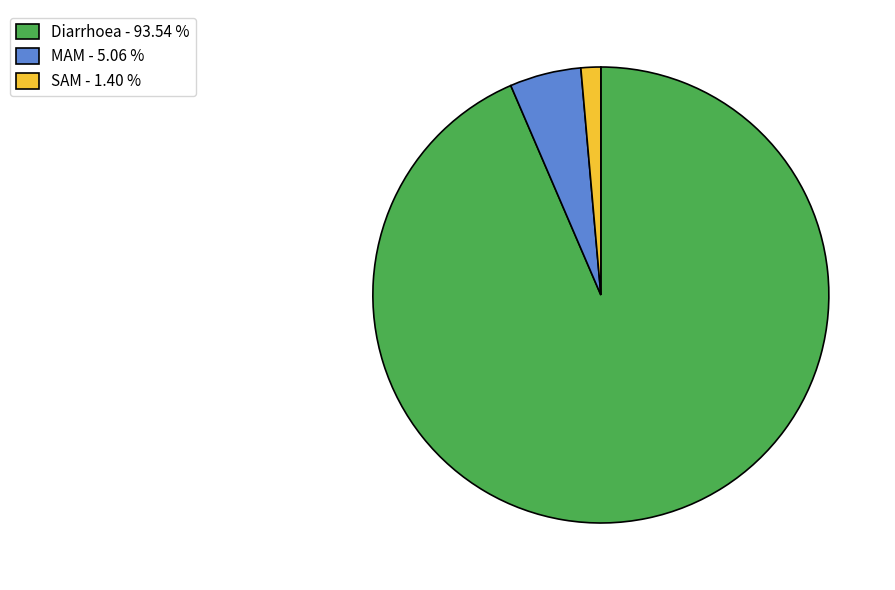

Does Diarrhoea - 93.54 % represent more than half of the total?

Yes